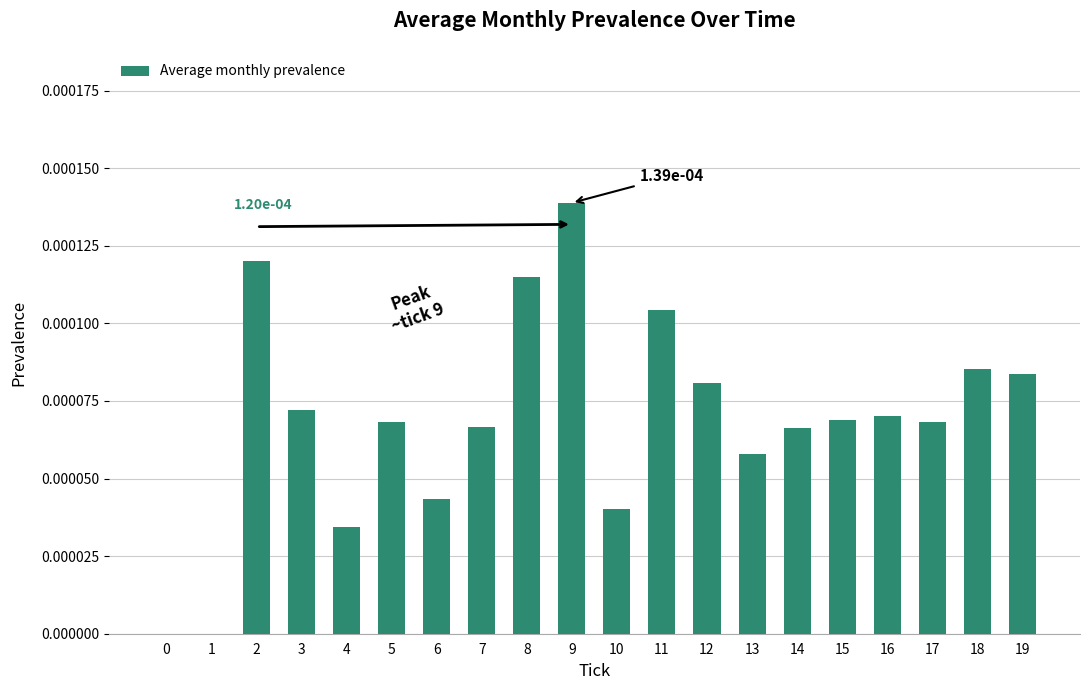

Is it true that the value at 10 is 0.0?

True